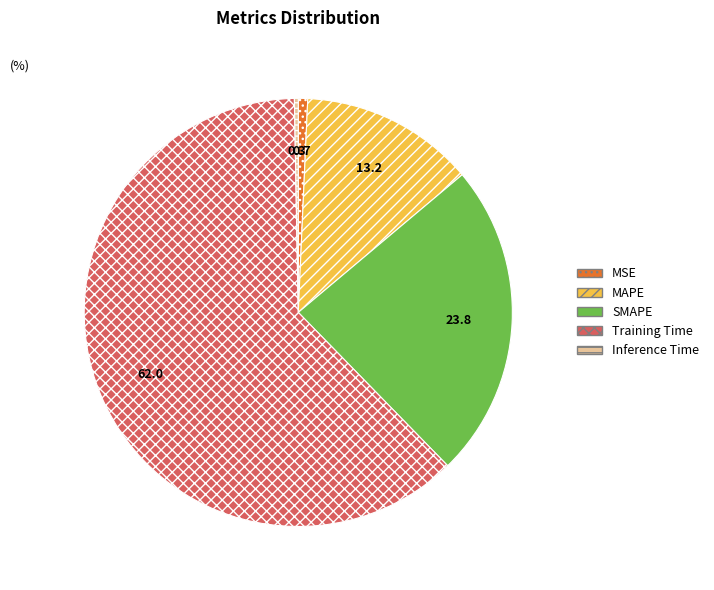

Between MAPE and MSE, which is larger?

MAPE